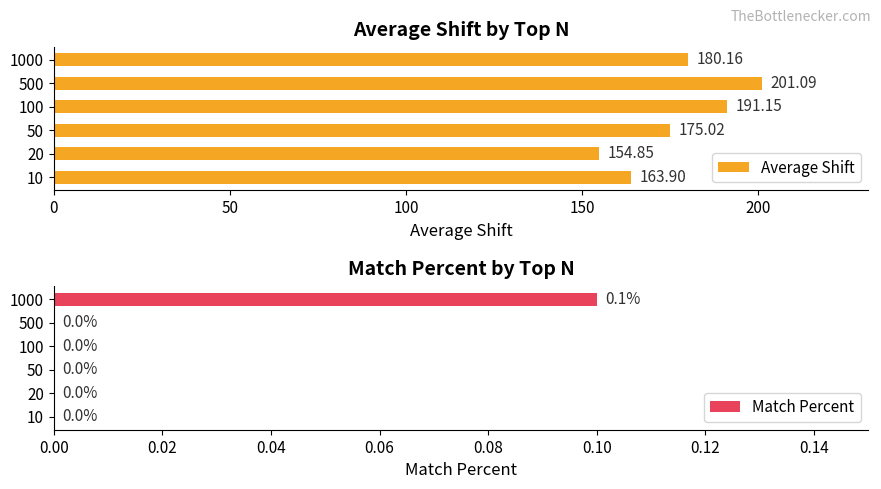

What is the difference between the maximum and minimum values in the Average Shift series?

46.2